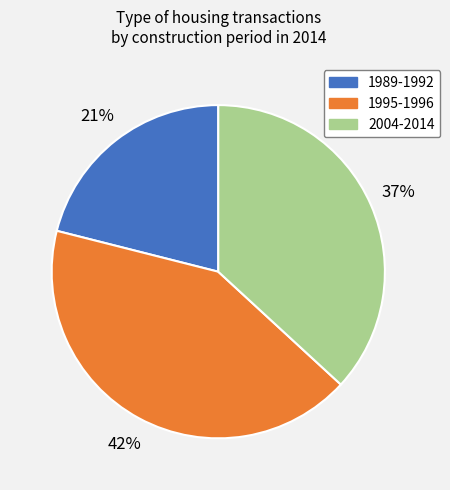

True or false: 1989-1992 accounts for 21% of the total.

True